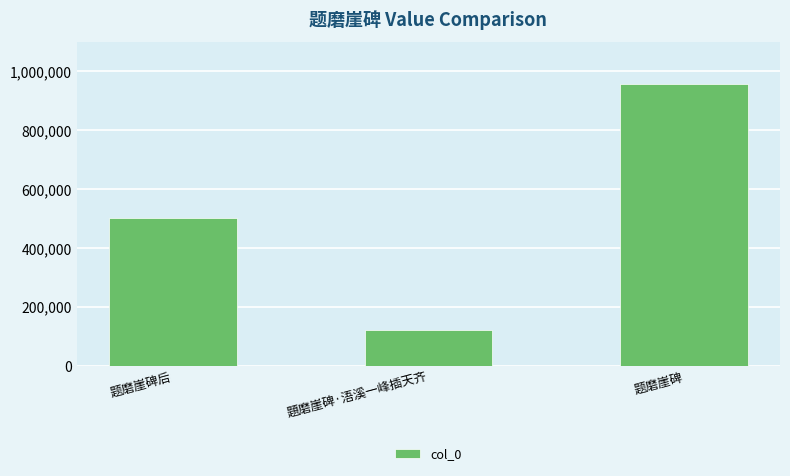

How many values are below 502403?

1